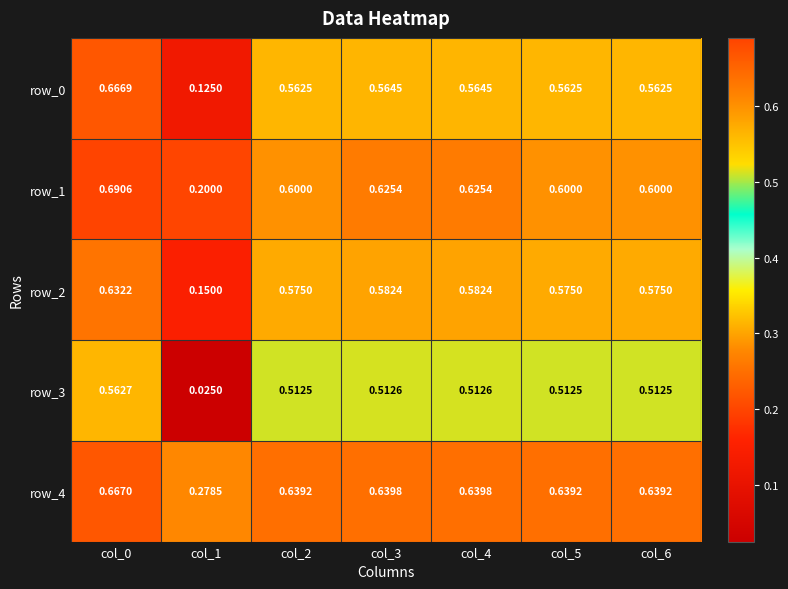

Is it true that row_0 equals 0.2 at col_5?

False